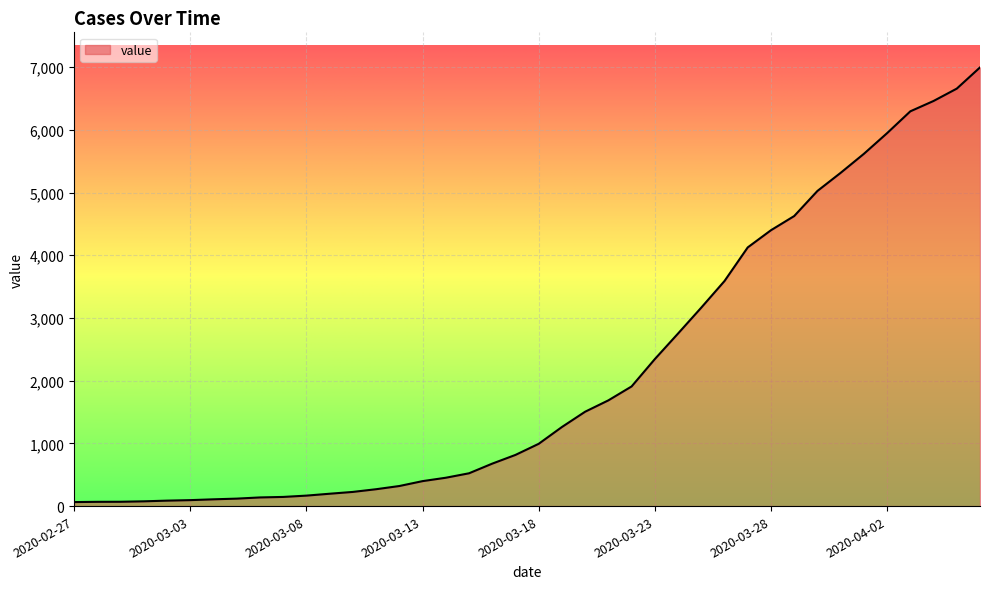

What is the maximum value shown in the chart?

6995